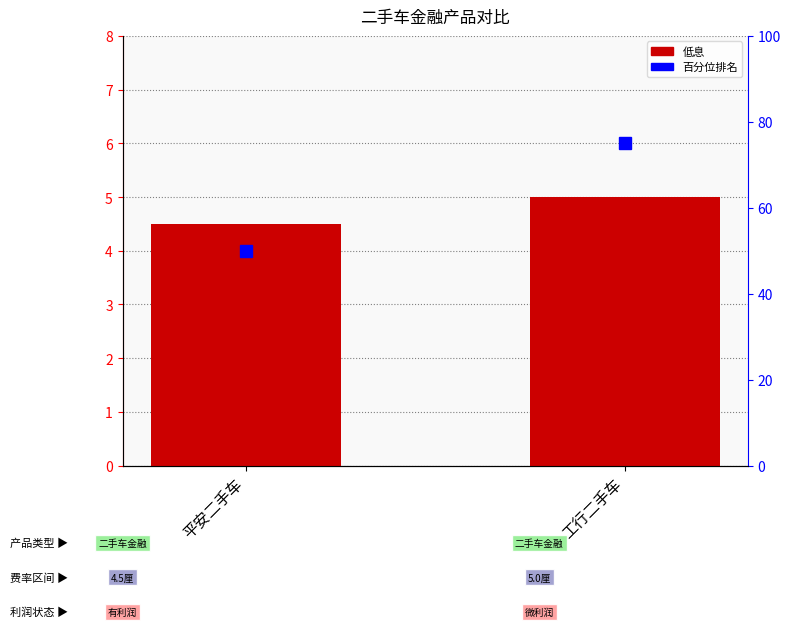

What is the value of the 低息 bar at the 2nd from the left?

5.0